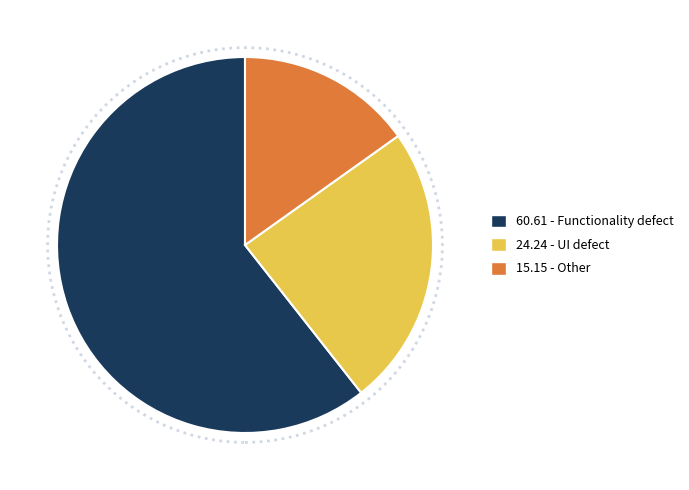

Which category has the biggest portion of the pie?

60.61 - Functionality defect